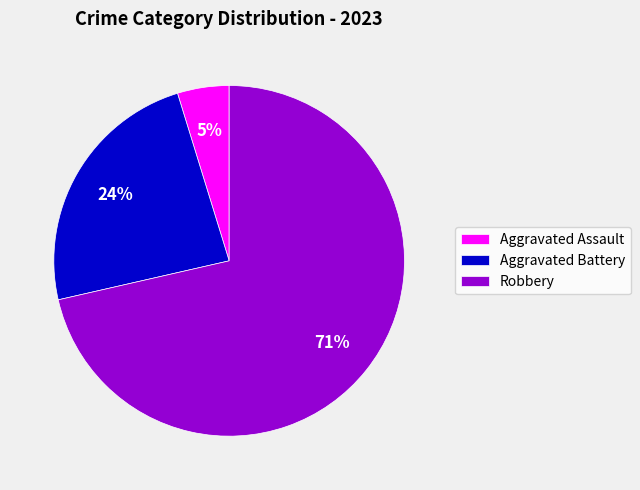

To the nearest percent, what is the combined percentage of Robbery and Aggravated Battery?

95%